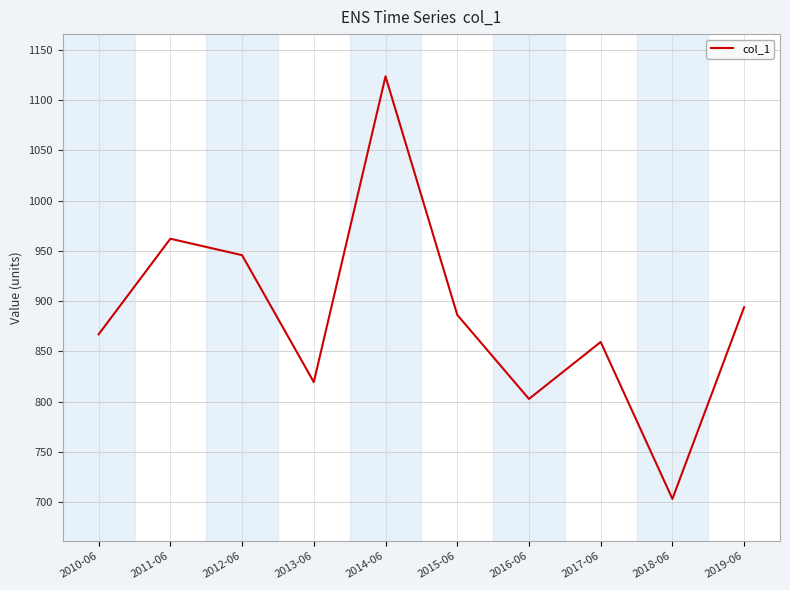

What is the difference between the maximum and second lowest values?

320.9